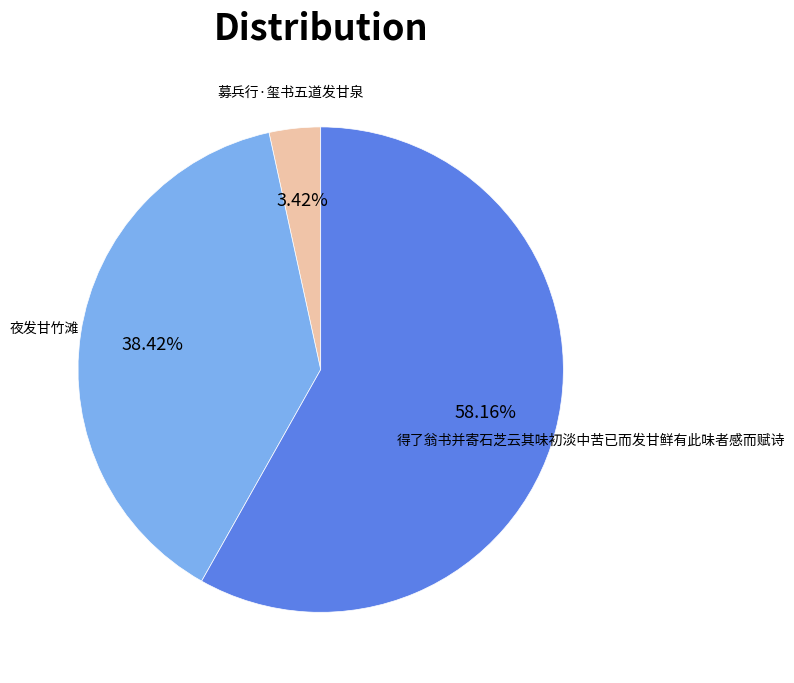

Combined, do 得了翁书并寄石芝云其味初淡中苦已而发甘鲜有此味者感而赋诗 and 募兵行·玺书五道发甘泉 account for over 50%?

Yes